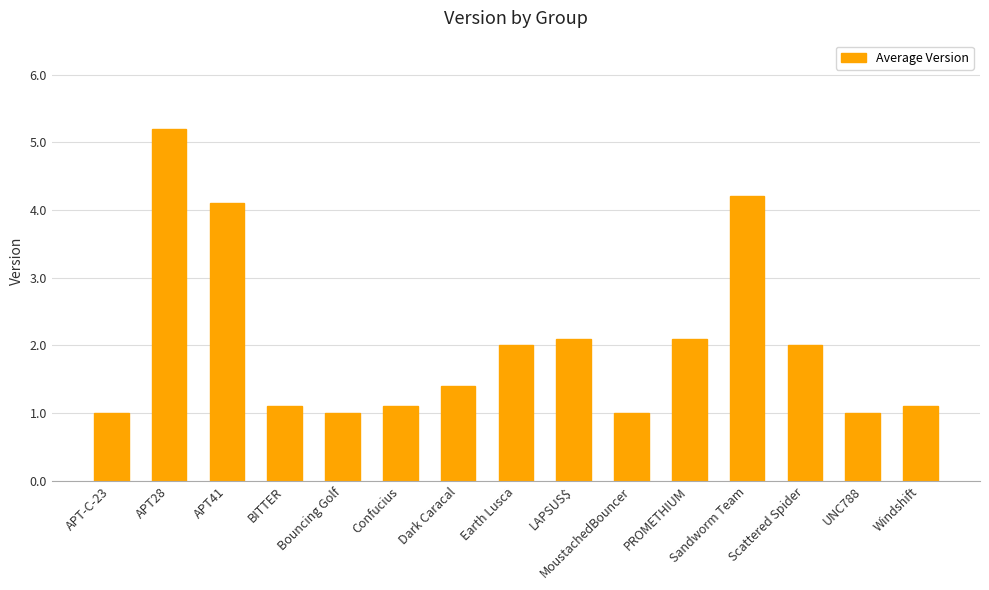

What value does the data have at Dark Caracal?

1.4